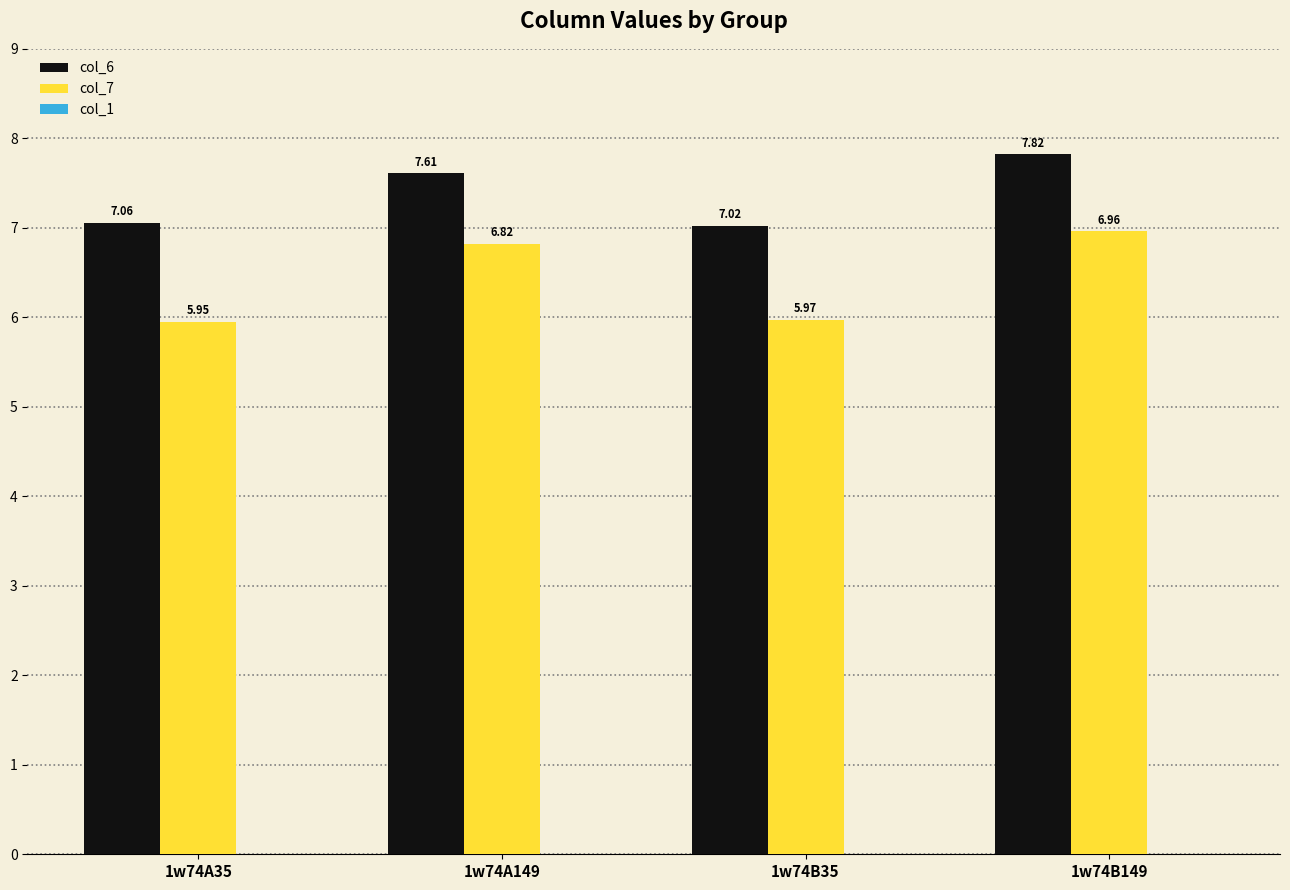

Which series has the largest total across all categories?

col_6